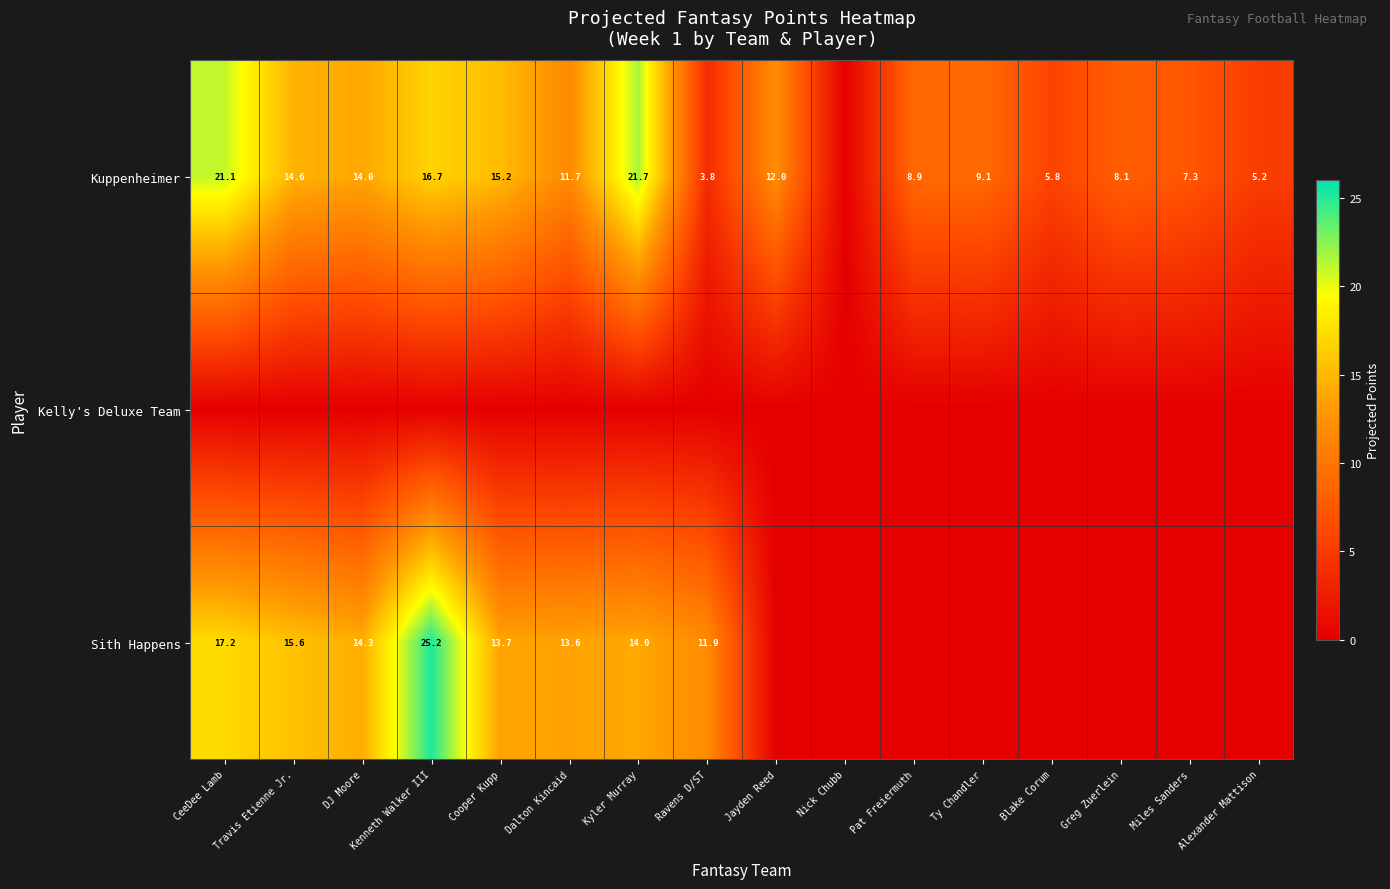

The value of Kuppenheimer at DJ Moore is 7.8. True or false?

False